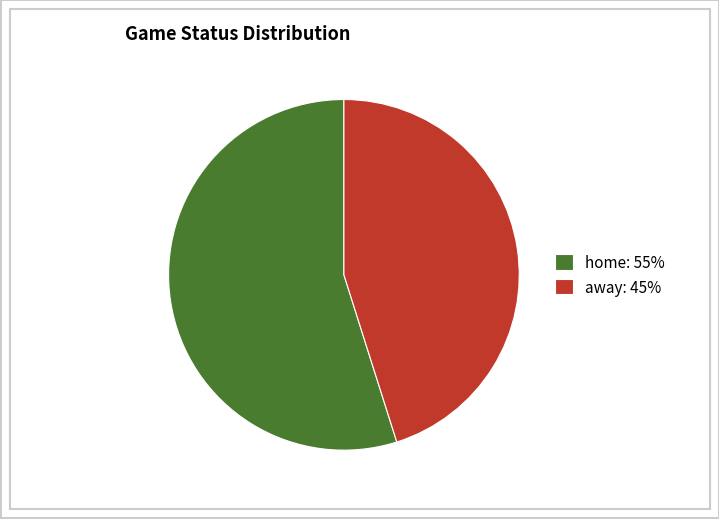

What is the largest slice in the pie chart?

home